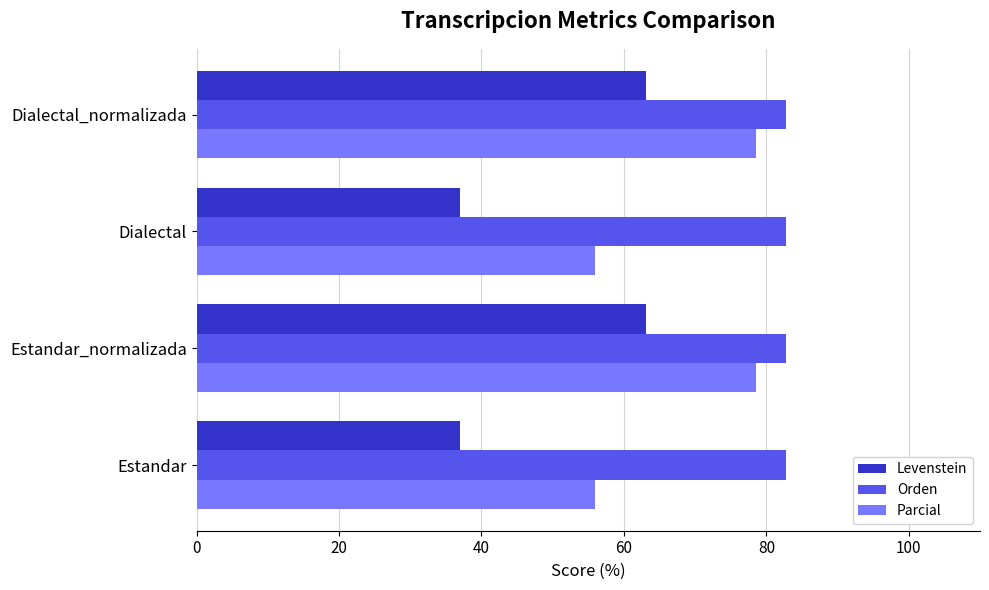

What is the approximate value of Parcial at Estandar_normalizada?

78.6